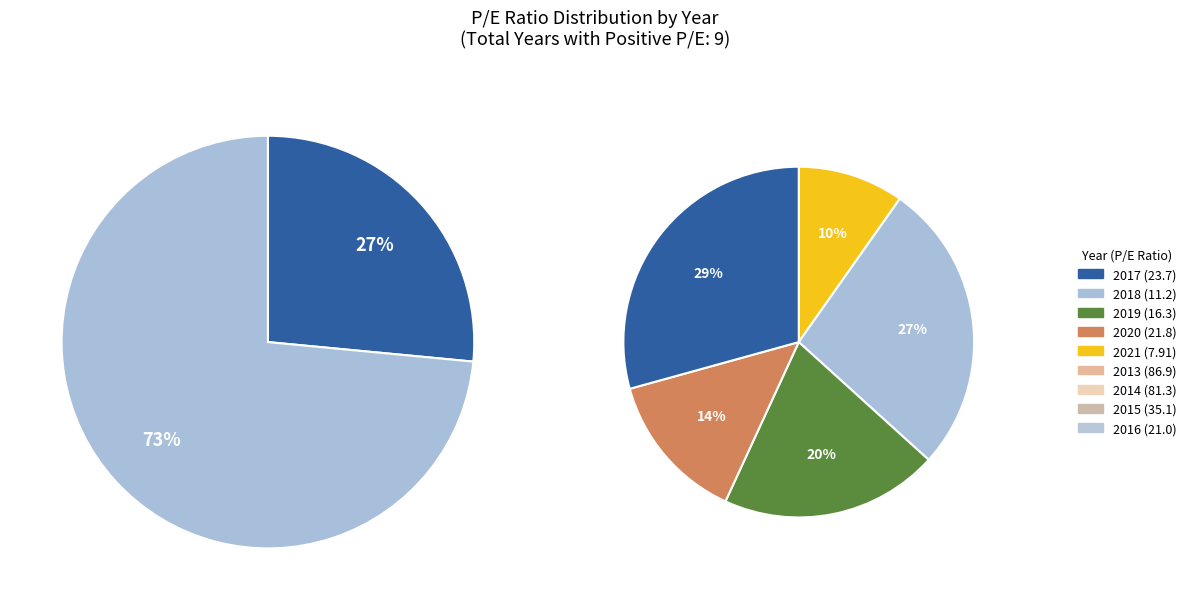

What is the largest slice in the pie chart?

2013